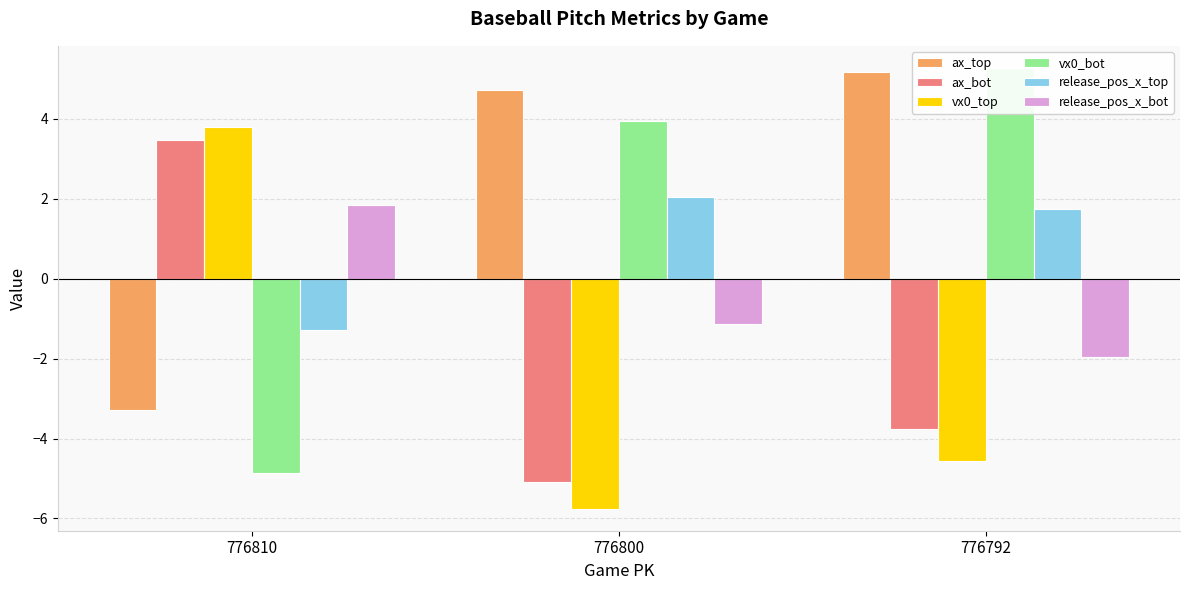

Rank the categories by release_pos_x_bot value from highest to lowest.

776810, 776800, 776792